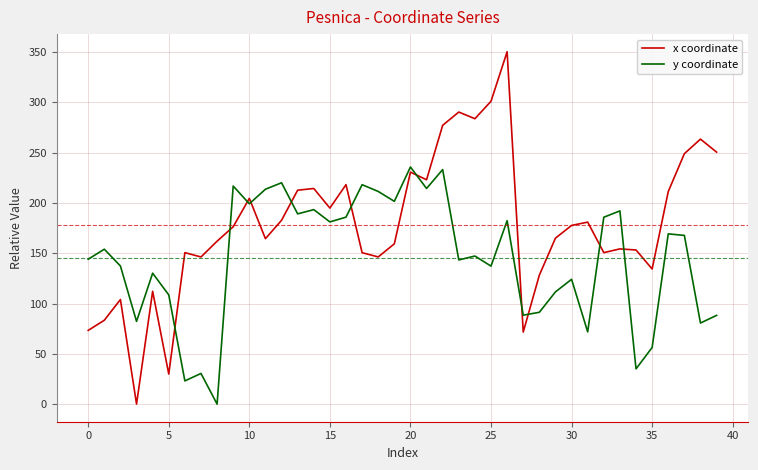

What is the greatest value displayed?

350.5